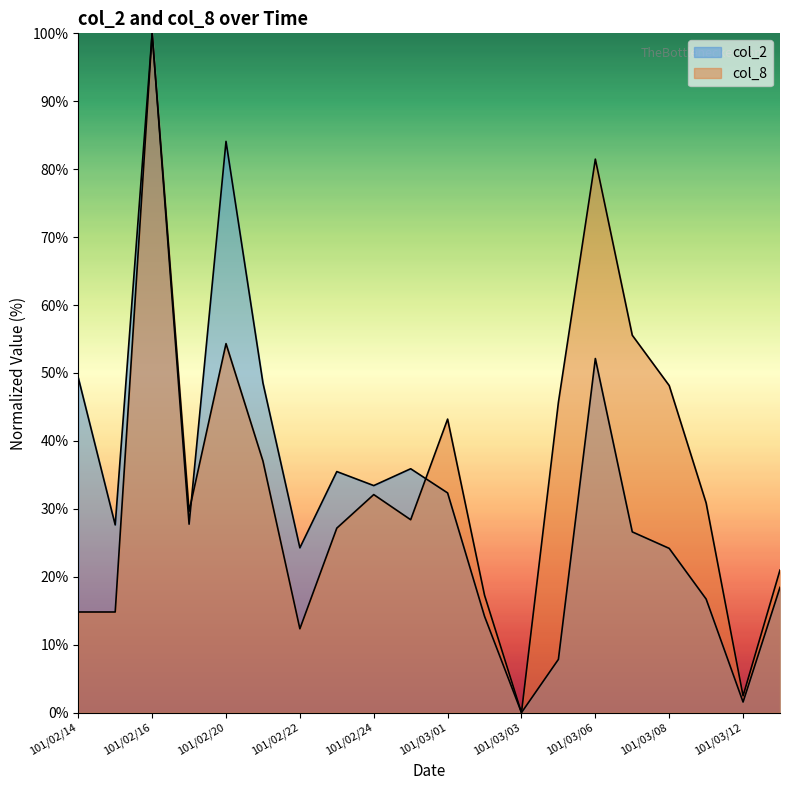

What is the total value across all series at 101/03/06?

133.6